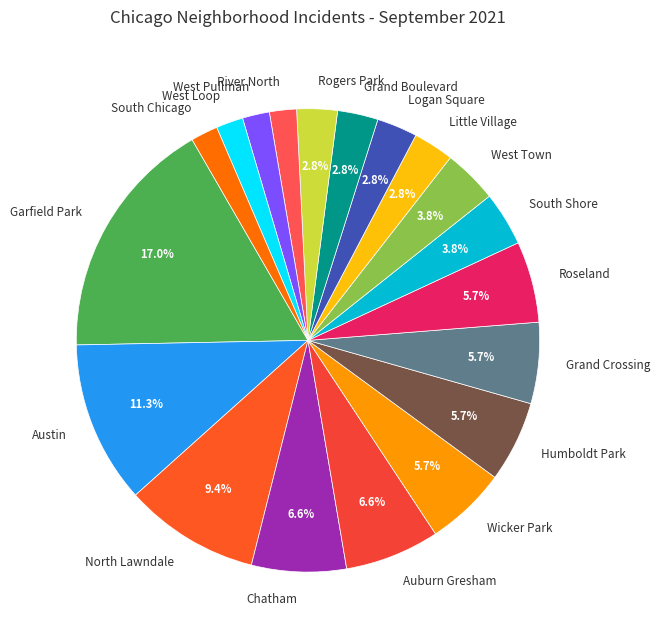

Is it true that Garfield Park is 4% of the pie?

False